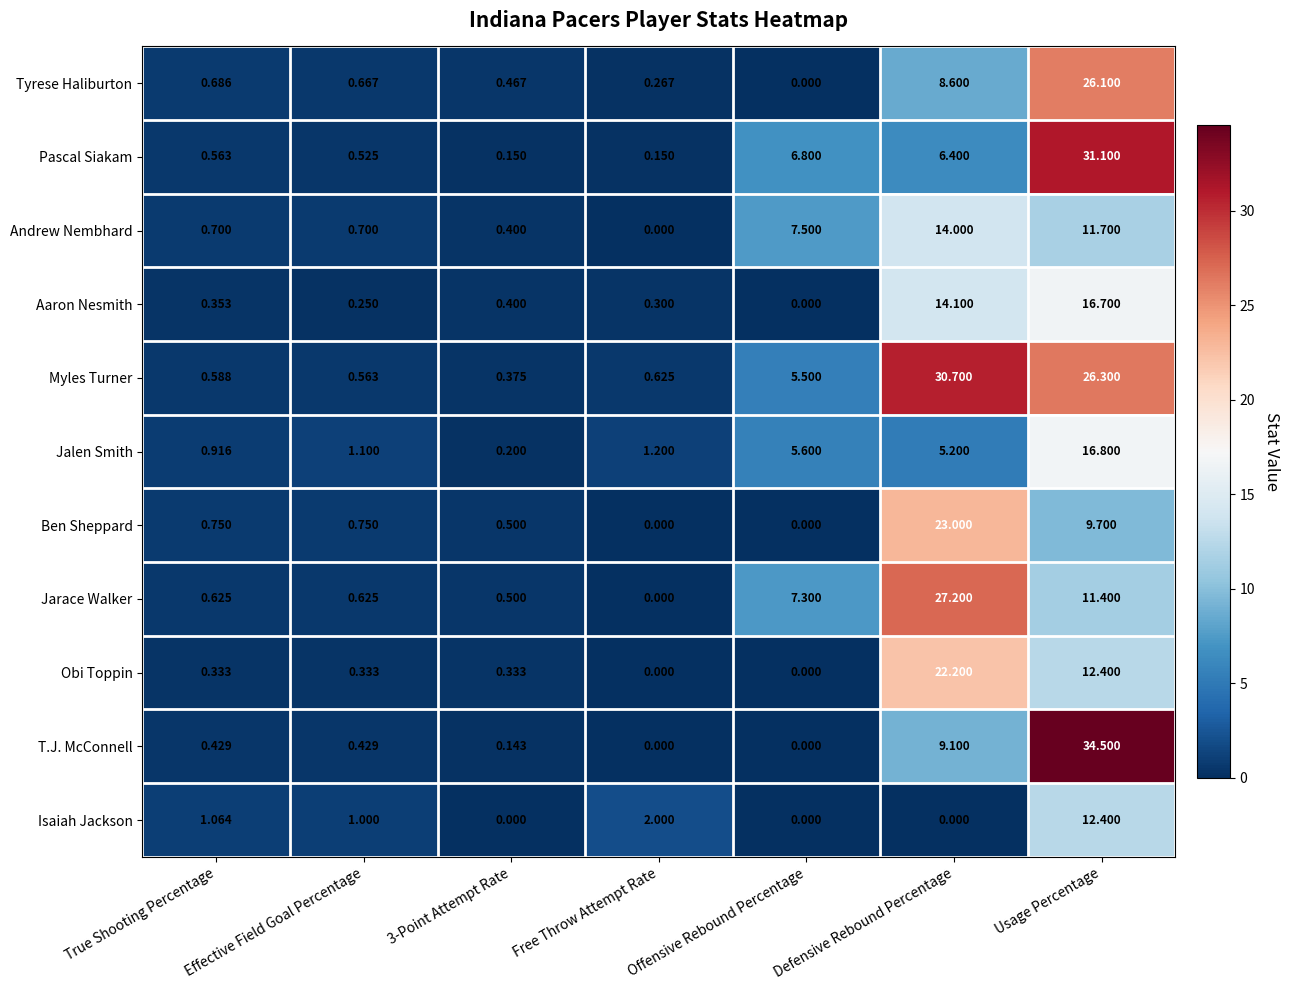

Which series changed the most between 3-Point Attempt Rate and Free Throw Attempt Rate?

Isaiah Jackson